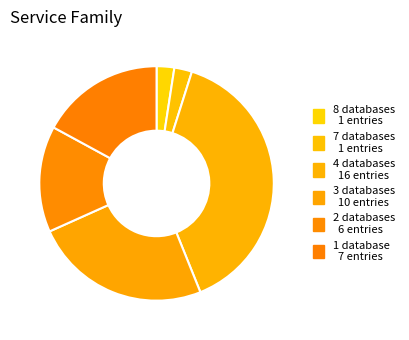

How many segments does this pie chart have?

6